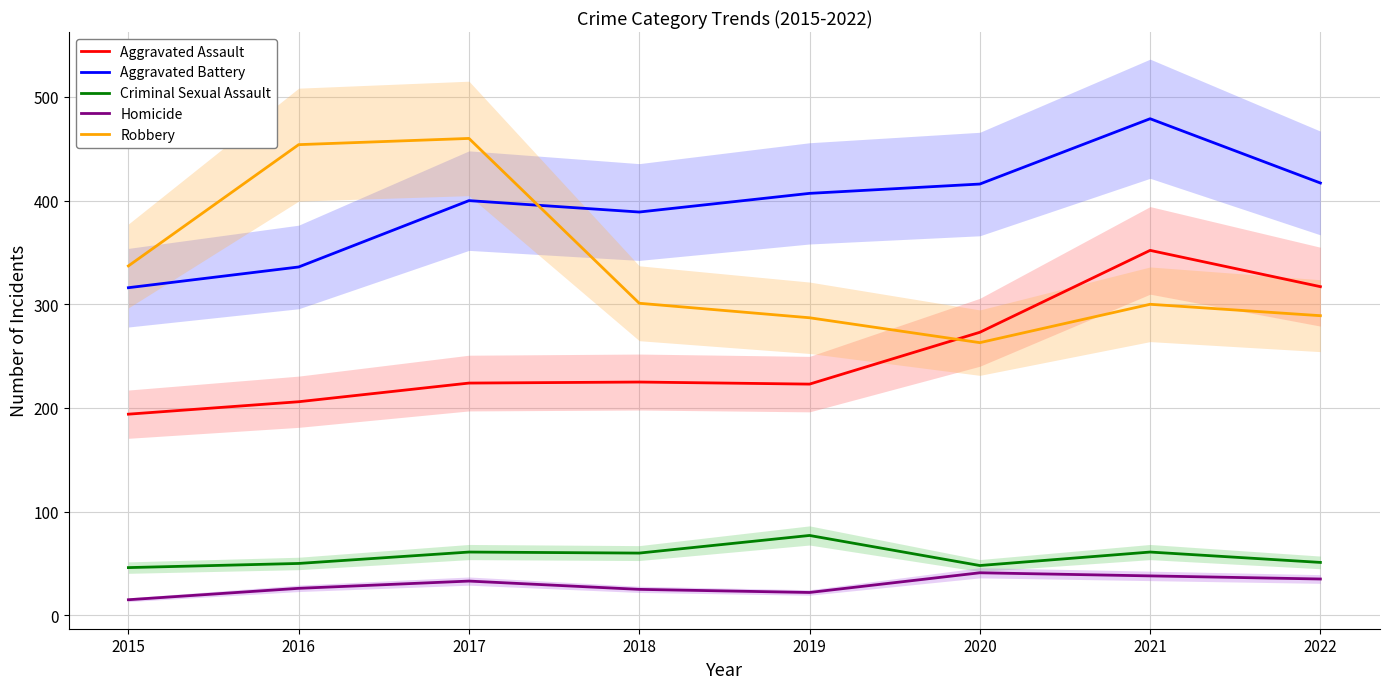

Between 2021 and 2022, which series saw the biggest shift?

Aggravated Battery